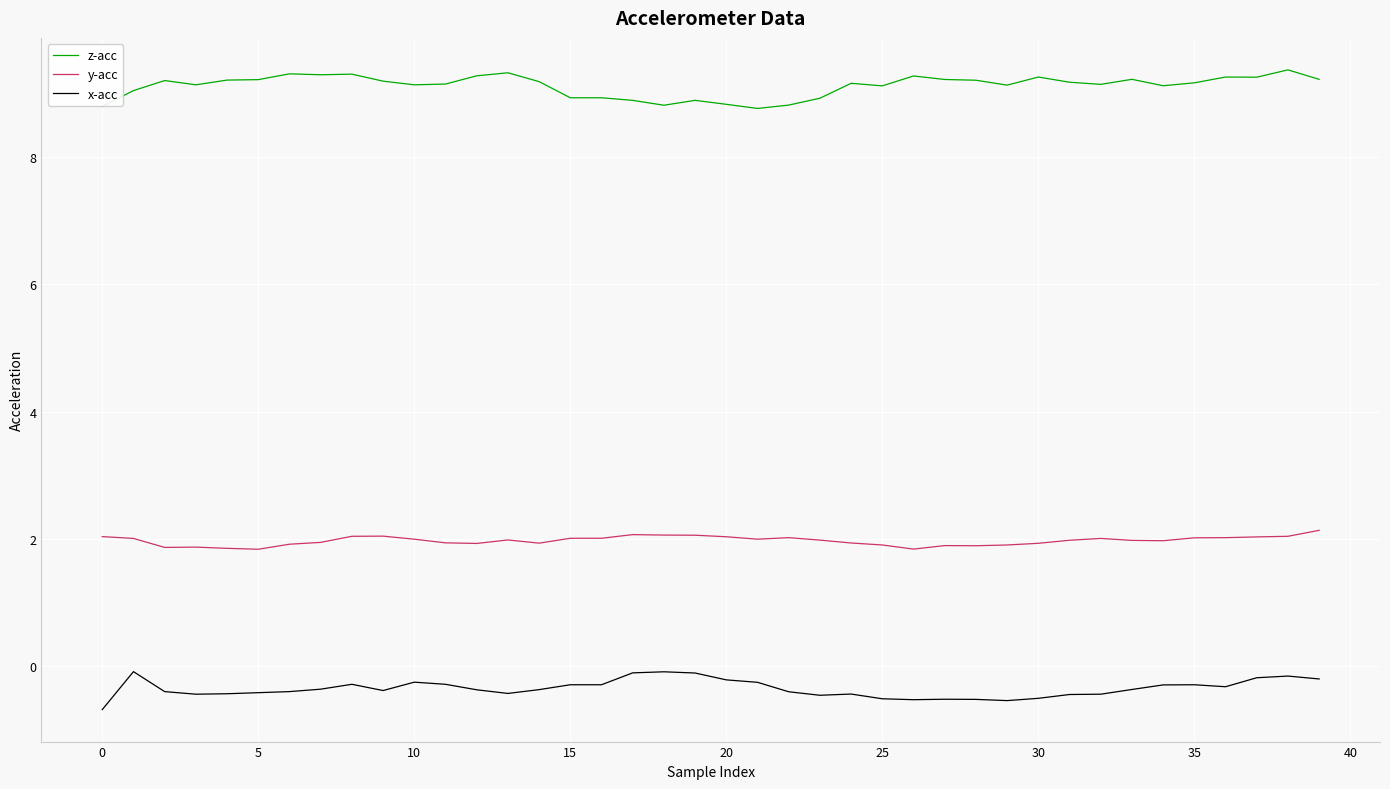

What is the minimum value shown in the chart?

-0.7